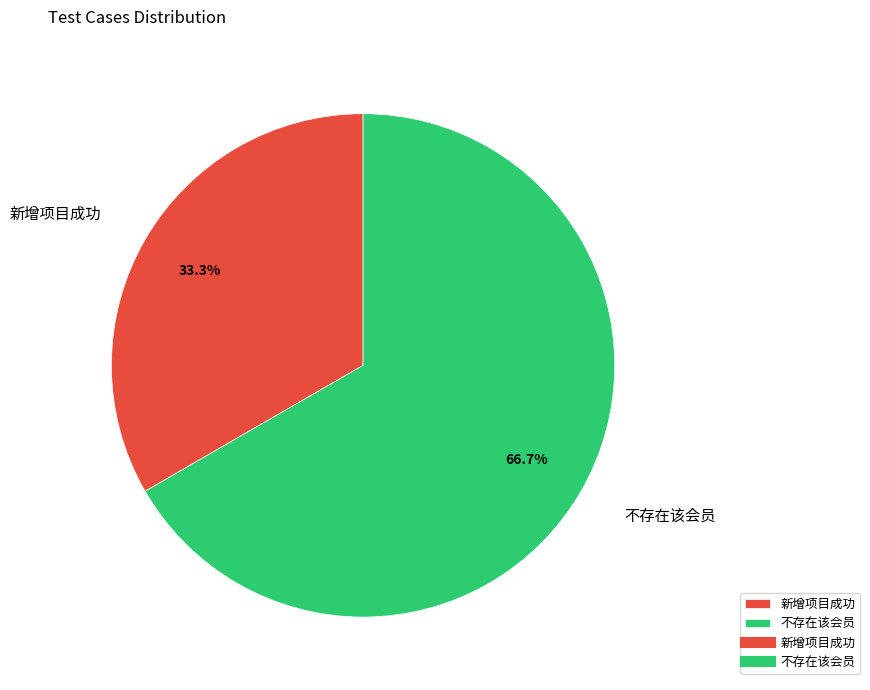

Does 新增项目成功 account for over 50% of the chart?

No